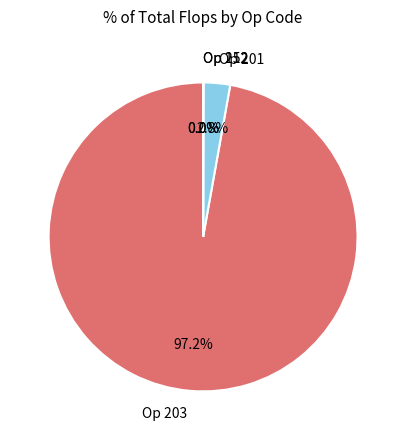

To the nearest percent, what is the difference between the largest and smallest slice percentages?

97%